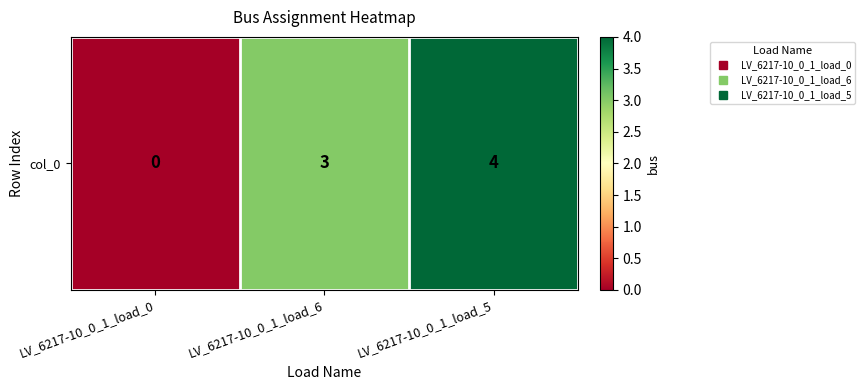

List the labels in order of value, smallest first.

LV_6217-10_0_1_load_0, LV_6217-10_0_1_load_6, LV_6217-10_0_1_load_5